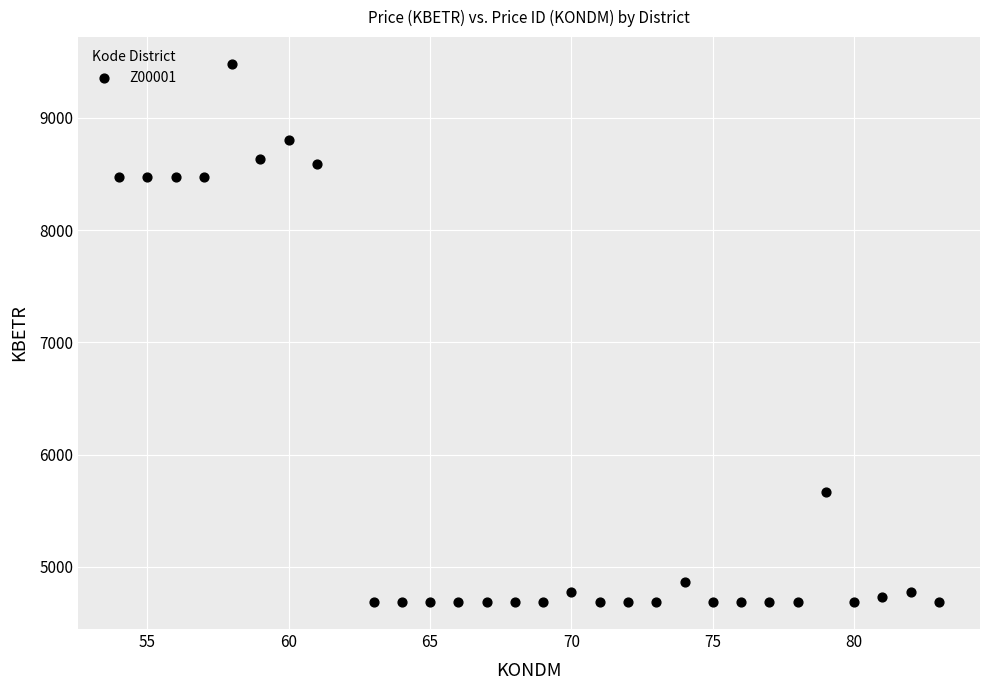

What is the range of X values (max minus min)?

29.0